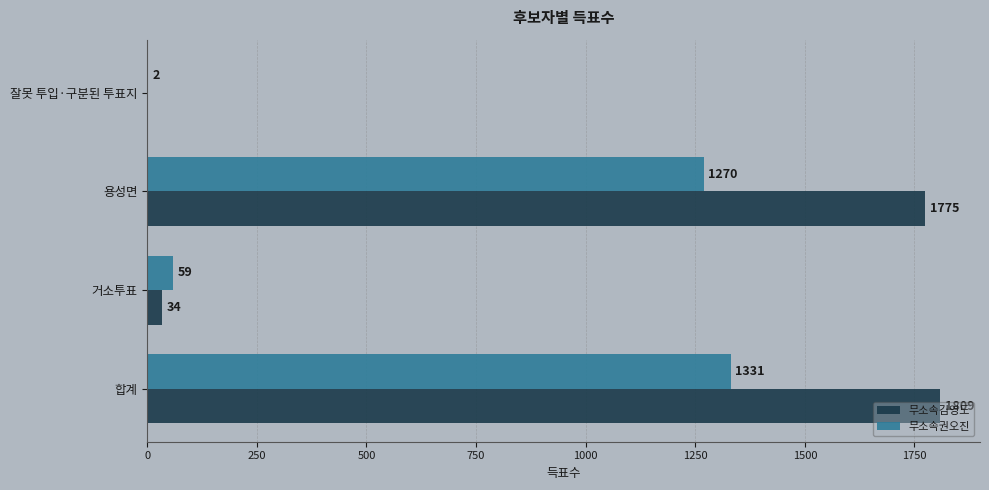

Which series has the largest total across all categories?

무소속김영도